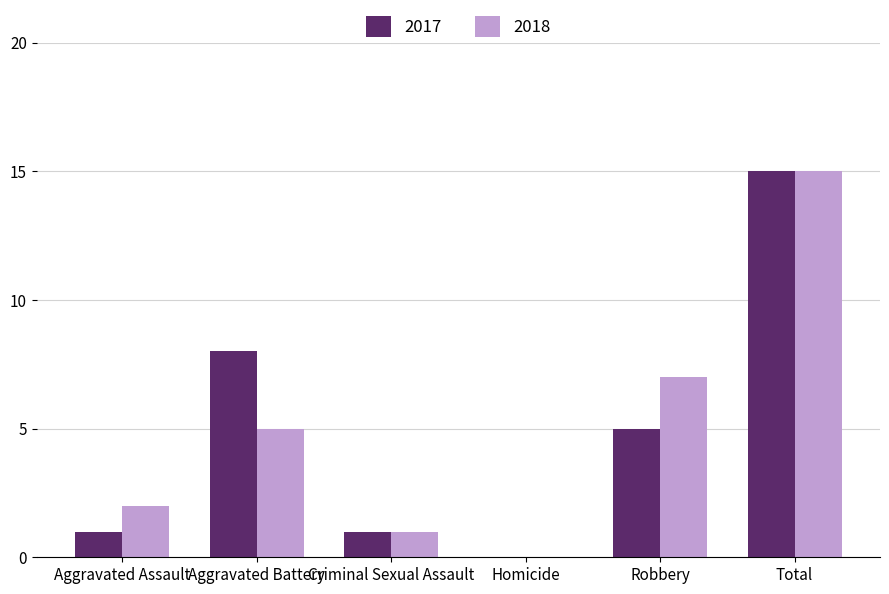

What is the sum of all 2018 values?

30